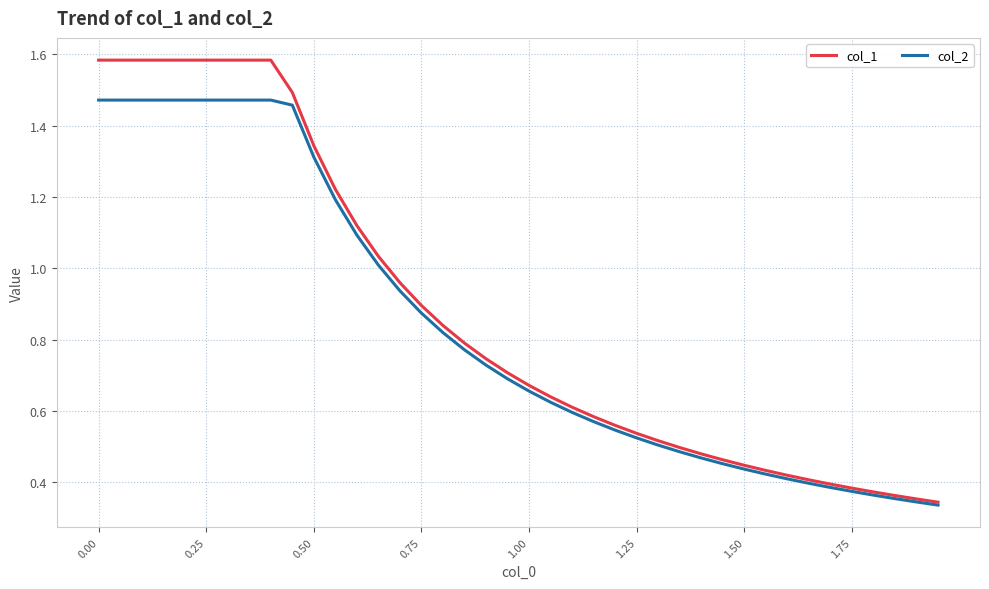

Which series has the largest range (max minus min)?

col_1